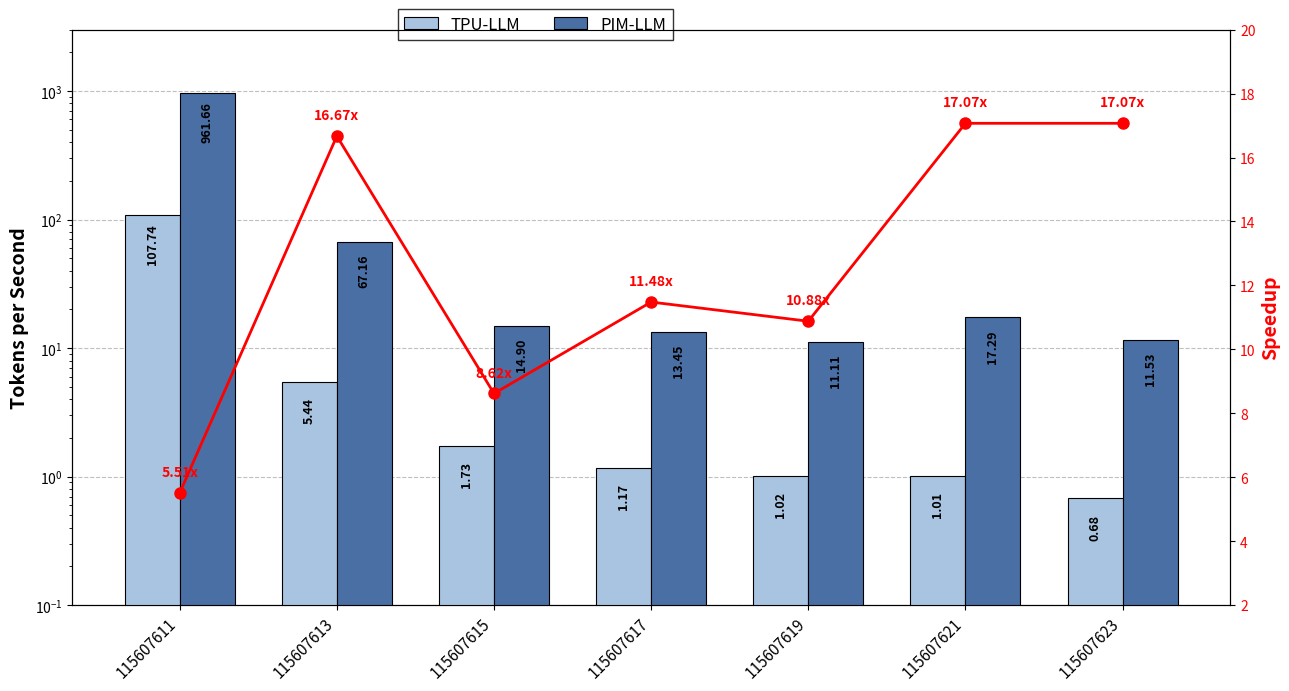

Which series has the largest range (max minus min)?

PIM-LLM